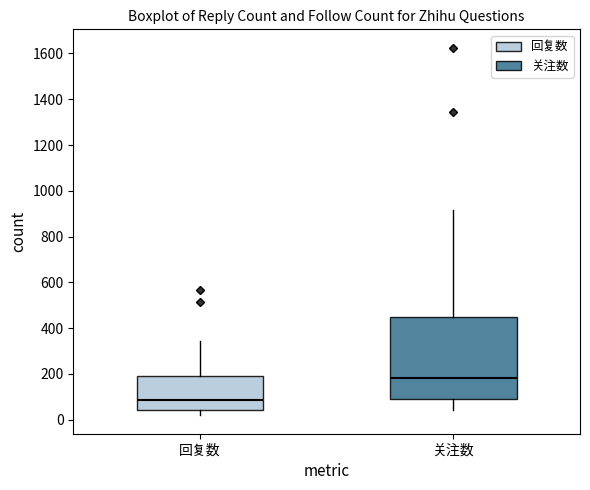

Which box has the lowest median line?

回复数